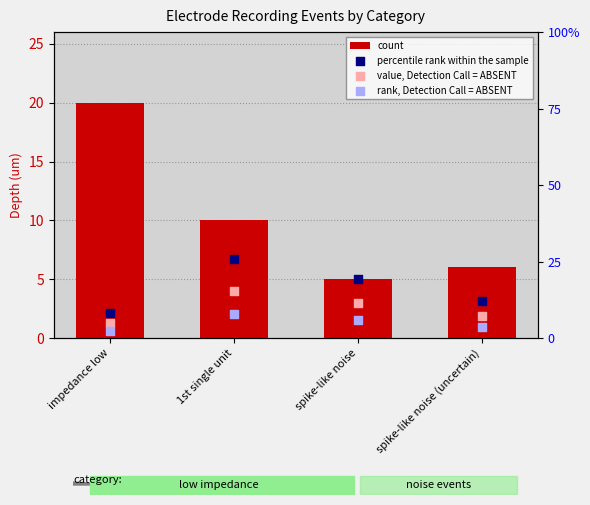

Which series has the largest total across all categories?

count